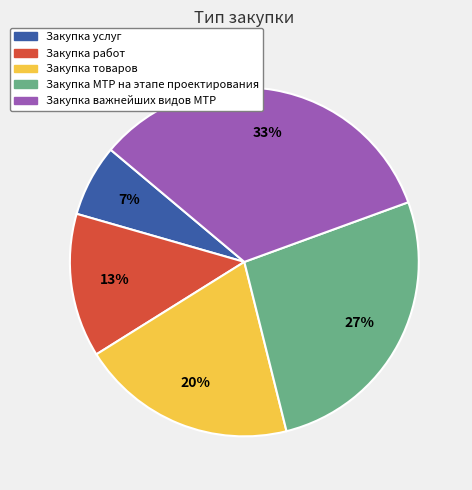

To the nearest percent, what is the combined percentage of Закупка услуг and Закупка работ?

20%